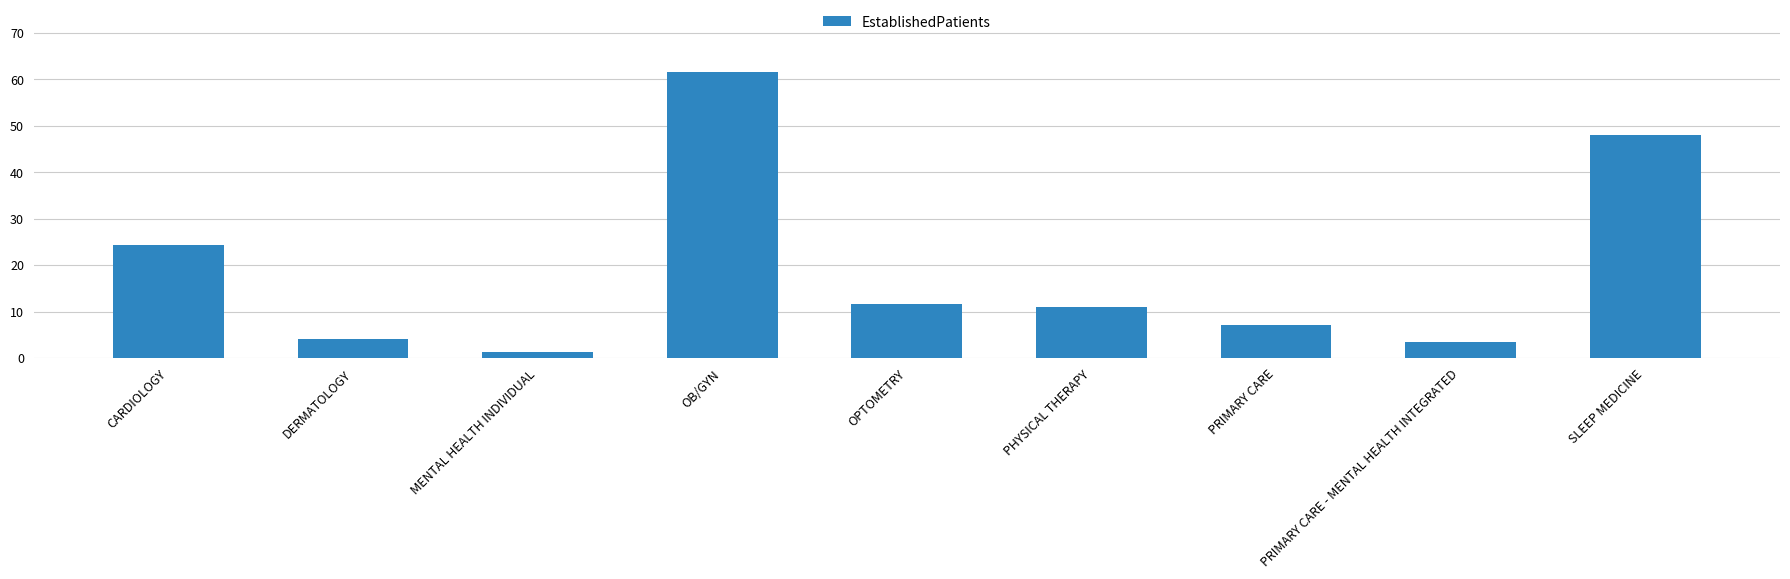

Does the chart contain stacked bars?

No